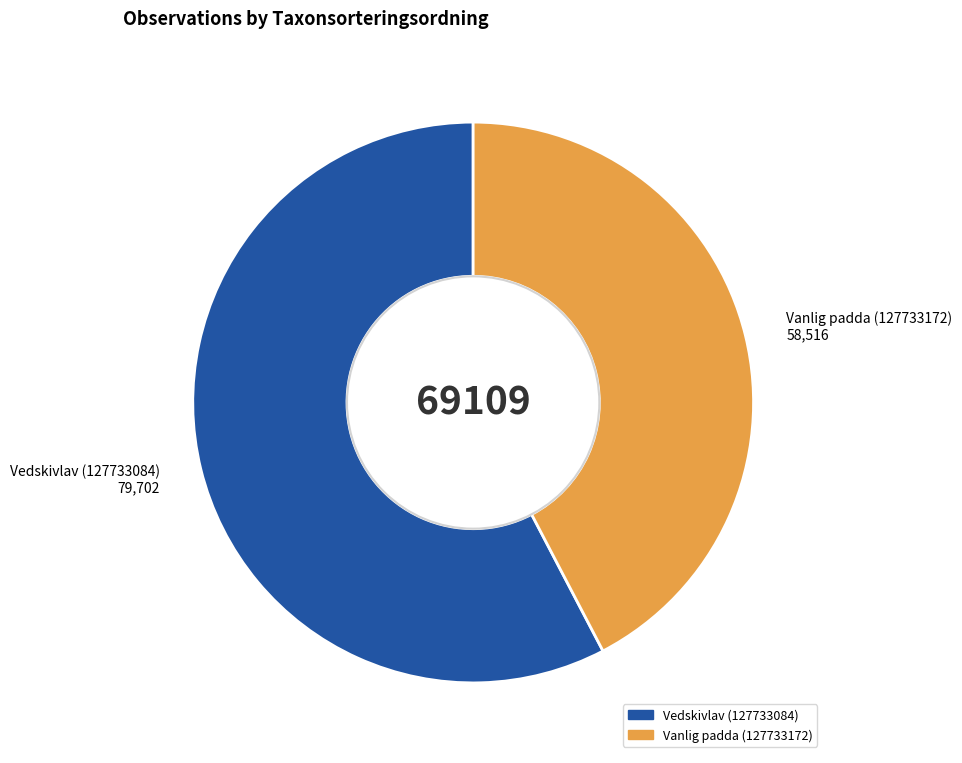

Is it true that Vanlig padda (127733172) is 31% of the pie?

False